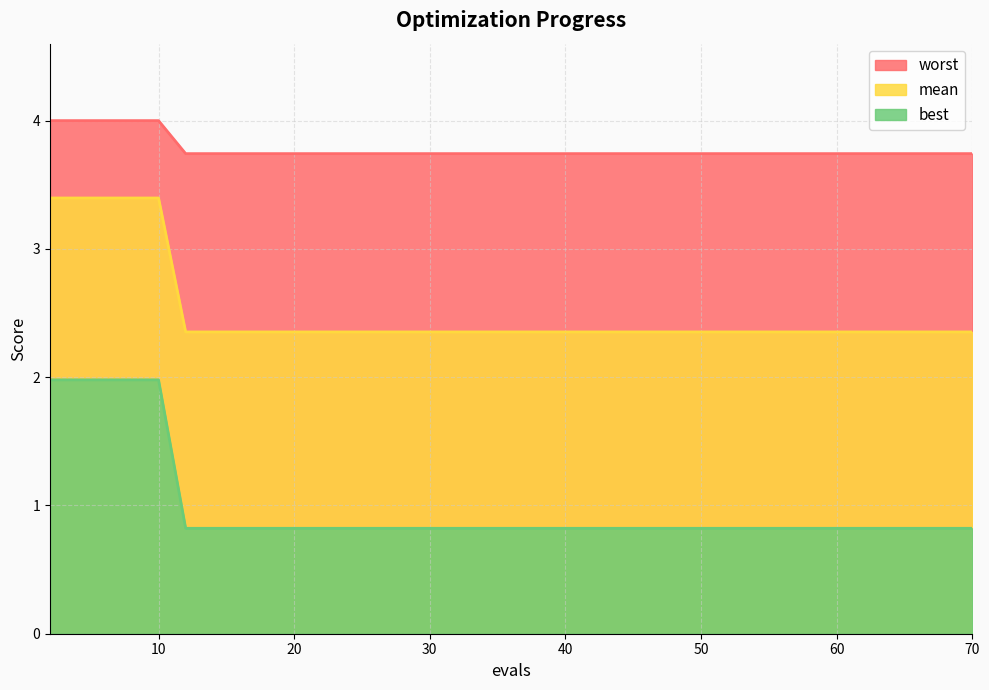

What is the sum of the worst values at 57 and 10?

2.8